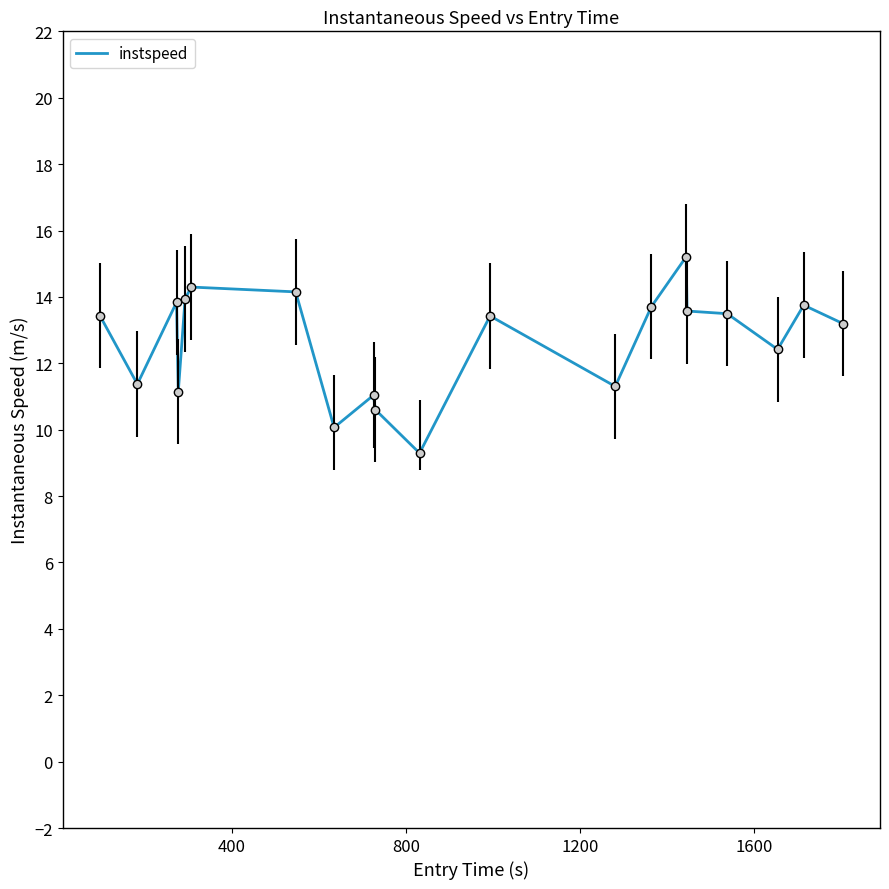

What is the minimum value shown in the chart?

9.3